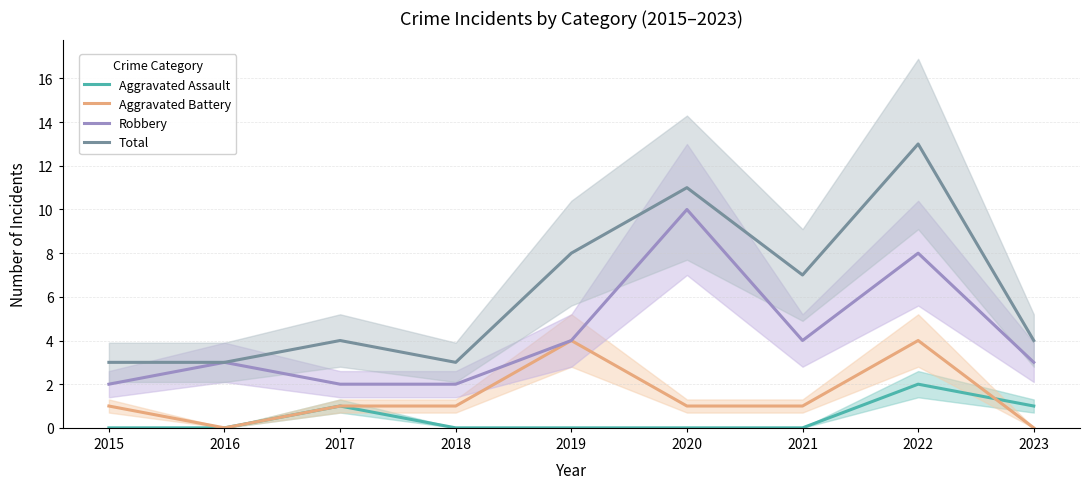

At which label does Aggravated Assault reach its minimum?

2015